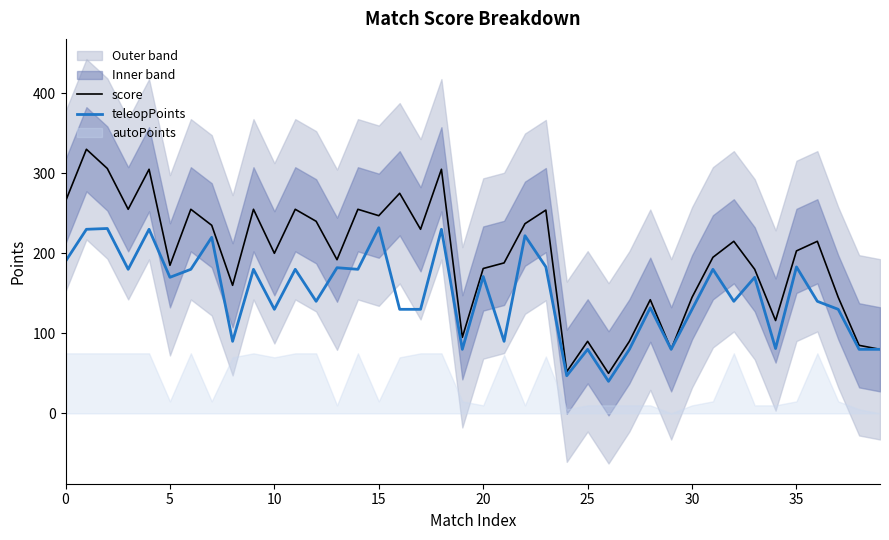

At how many categories does at least one series exceed 291?

4